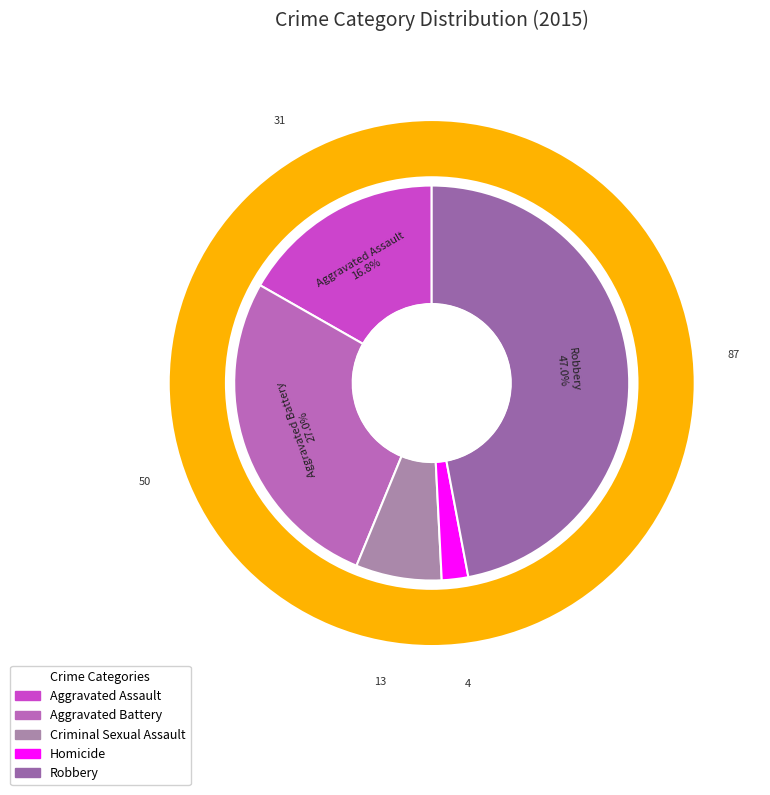

Which slice is the smallest?

Homicide